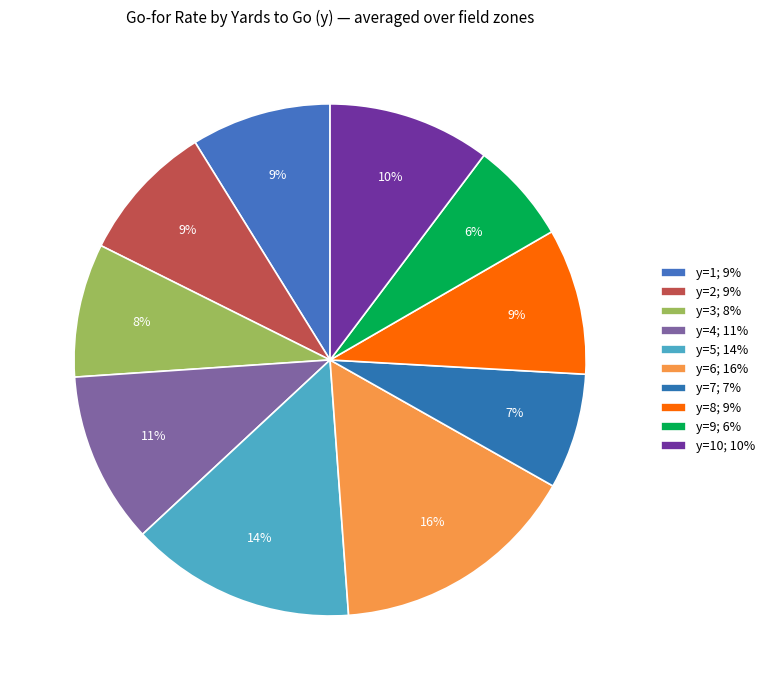

Count the number of slices in the pie.

10